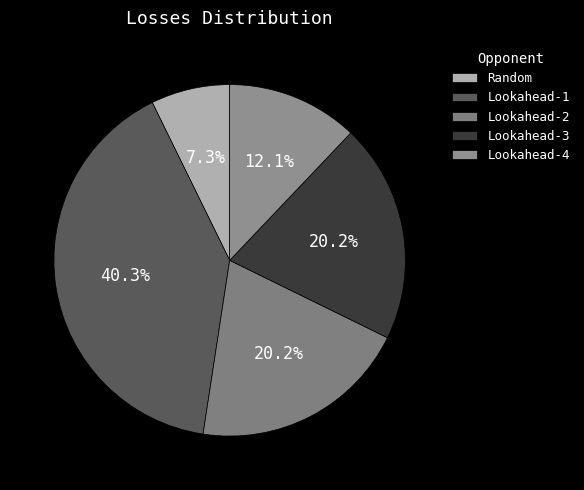

To the nearest percent, what is the average slice percentage?

20%